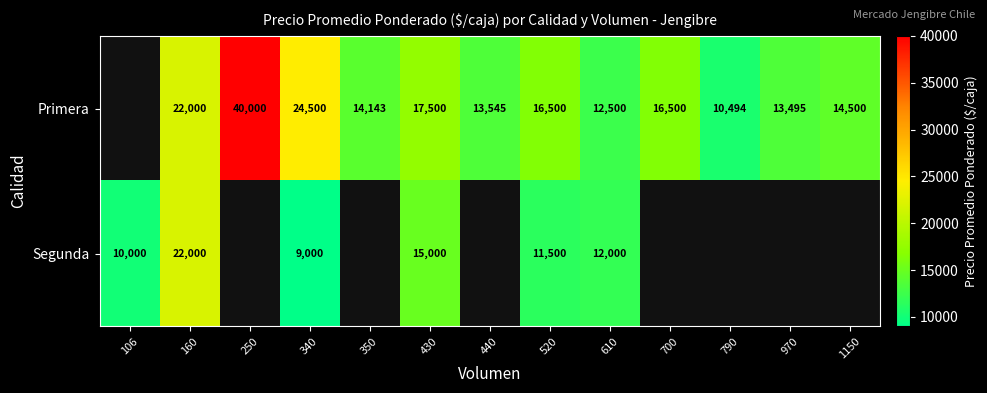

What is the spread (max minus min) of values at 340?

15500